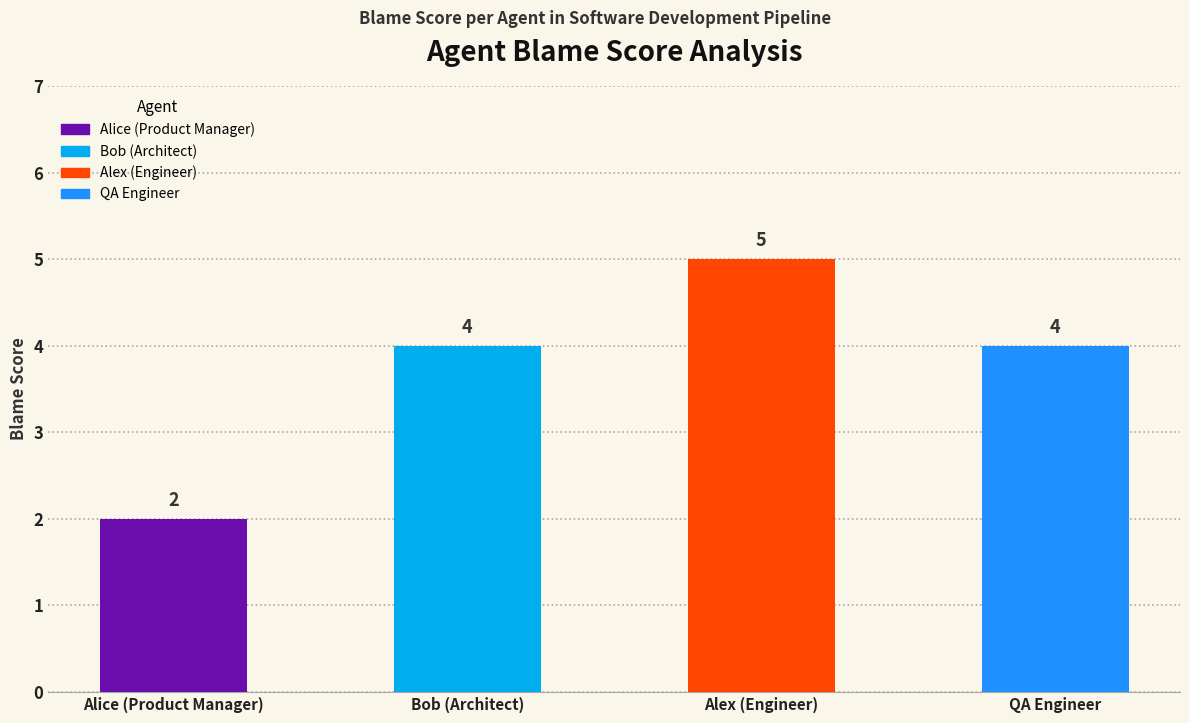

What is the difference between the values at Alex (Engineer) and QA Engineer?

1